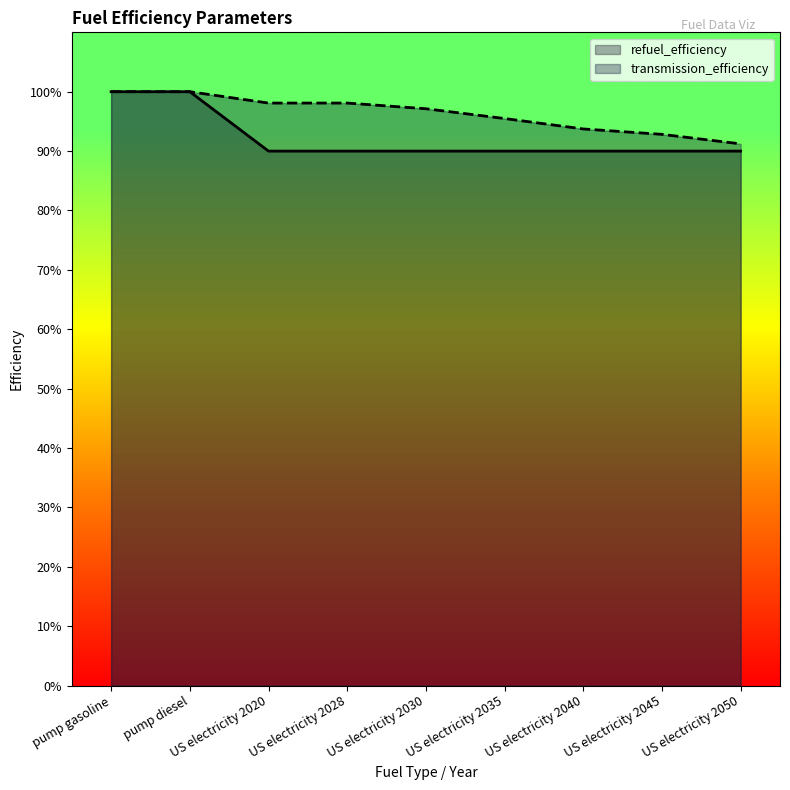

Reading right to left, transcribe all the data shown in this chart.

refuel_efficiency: 0.9	0.9	0.9	0.9	0.9	0.9	0.9	1.0	1.0
transmission_efficiency: 0.9	0.9	0.9	1.0	1.0	1.0	1.0	1.0	1.0